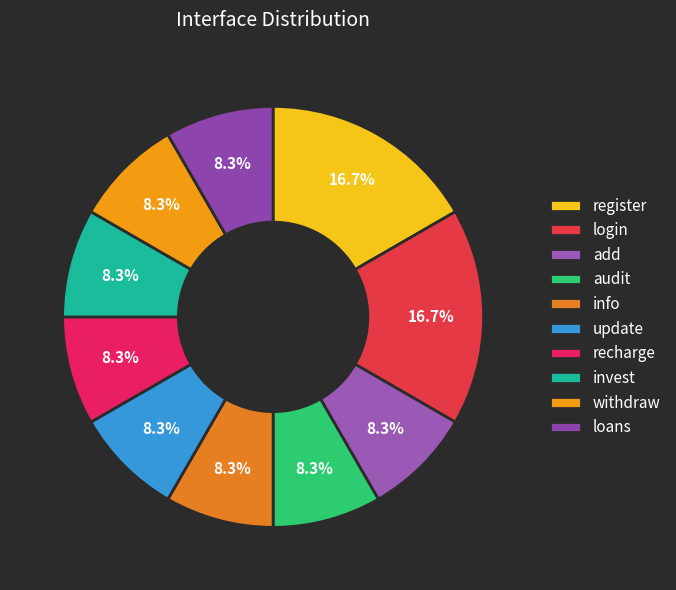

What is the smallest slice in the pie chart?

add